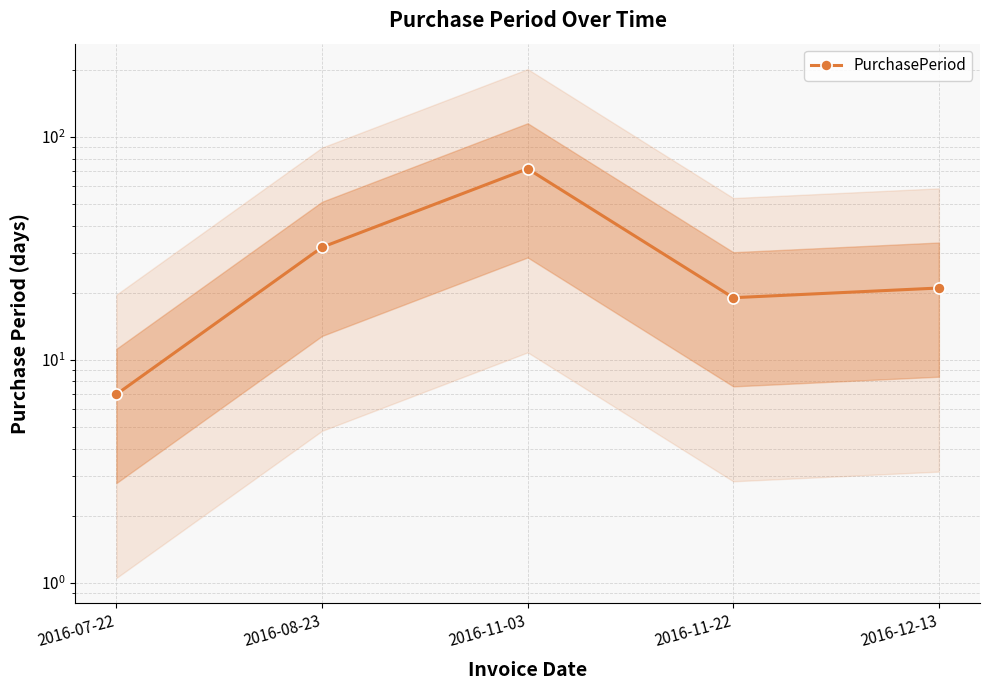

At which label is the value closest to 39?

2016-08-23